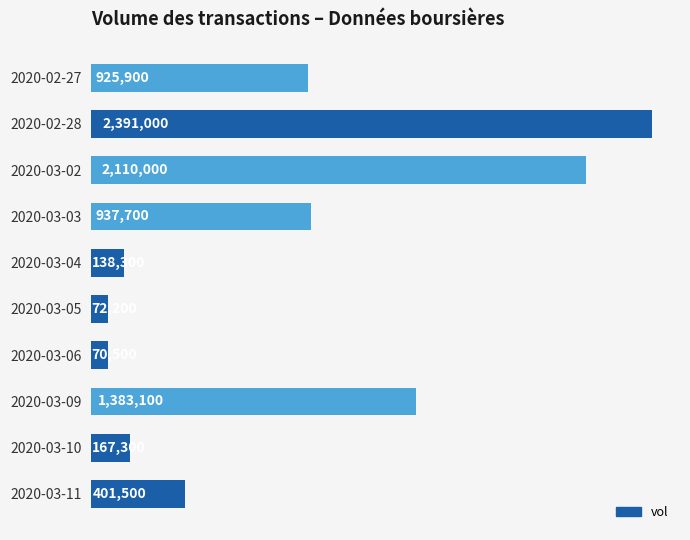

At which label is the value closest to 1230750?

2020-03-09